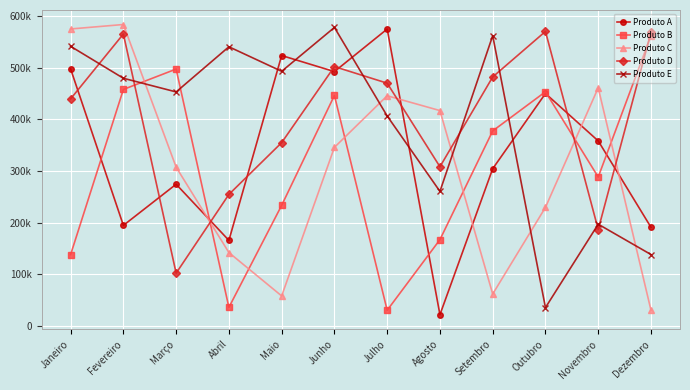

What position from the right is Outubro?

3